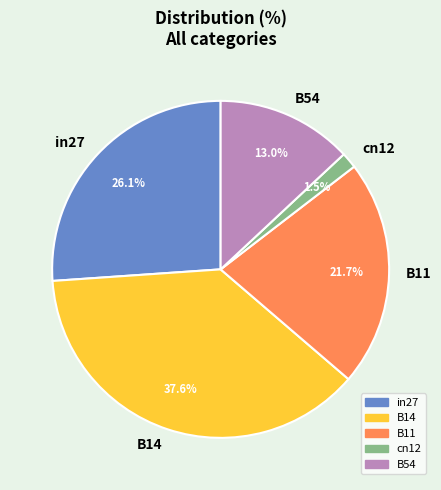

What is the smallest slice in the pie chart?

cn12